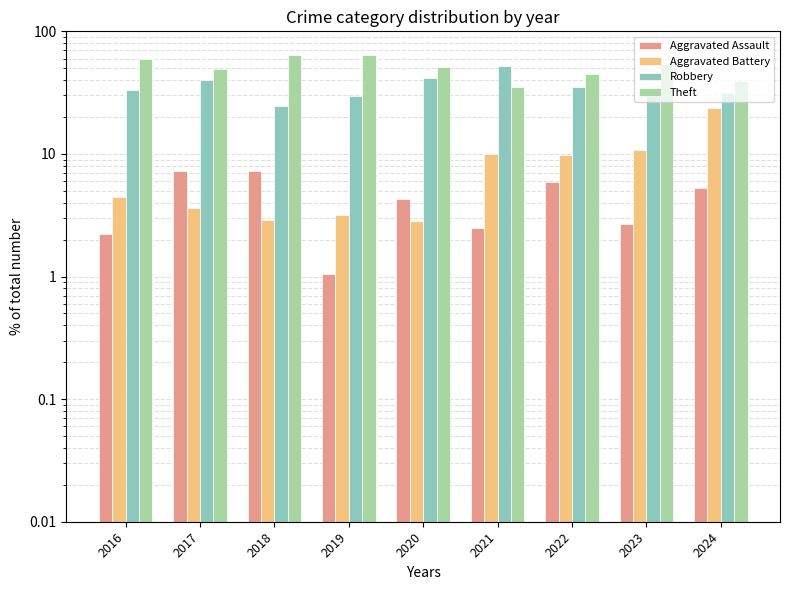

Reading right to left, extract all data points from this chart.

Aggravated Assault: 5.3	2.7	5.9	2.5	4.3	1.1	7.2	7.3	2.2
Aggravated Battery: 23.7	10.8	9.8	10.0	2.9	3.2	2.9	3.6	4.4
Robbery: 31.6	32.4	35.3	52.5	41.4	29.5	24.6	40.0	33.3
Theft: 39.5	54.1	45.1	35.0	51.4	64.2	63.8	49.1	60.0